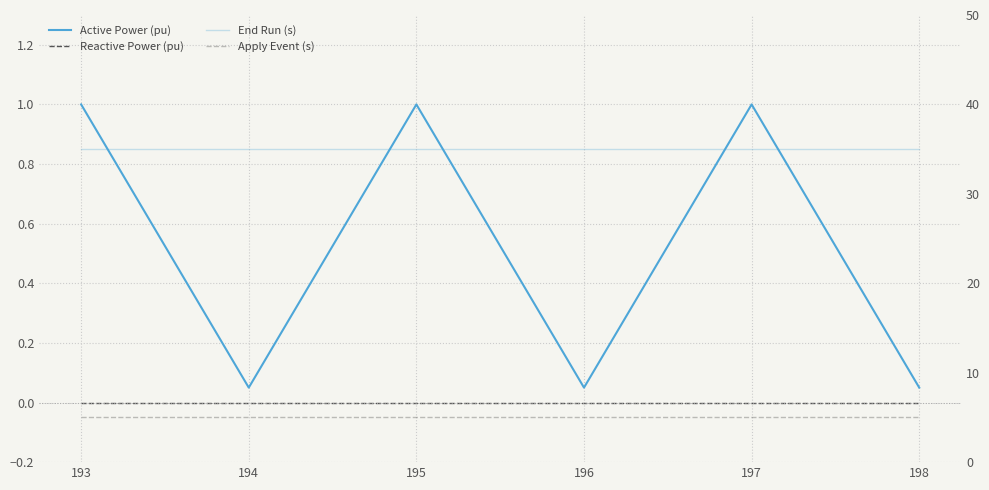

At how many categories does at least one series exceed 10?

6